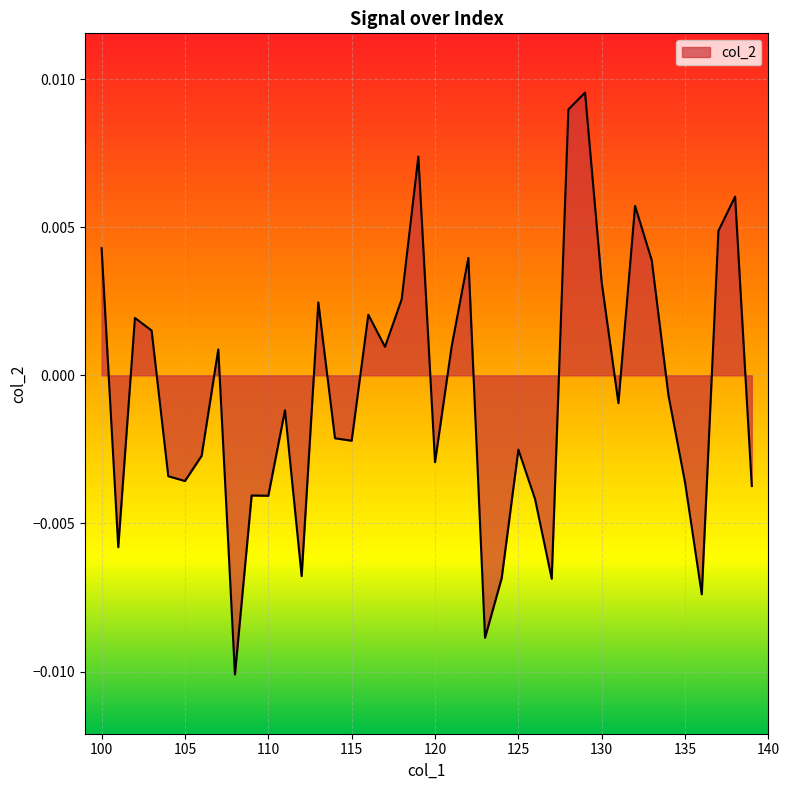

Where does the data first go above 0?

100